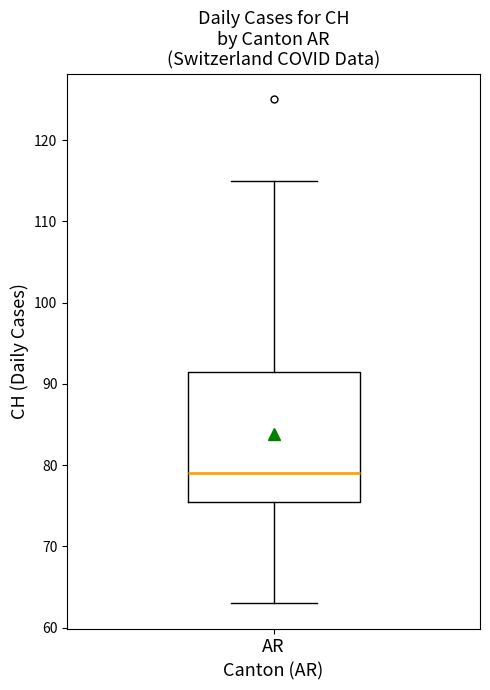

Transcribe this box plot: give where the median line is, the range the box spans, and where the two whiskers end, as read against the y-axis. The values are not printed on the chart, so give them approximately, as read against the axis.

median 79, box 76 to 92, whiskers 63 to 115